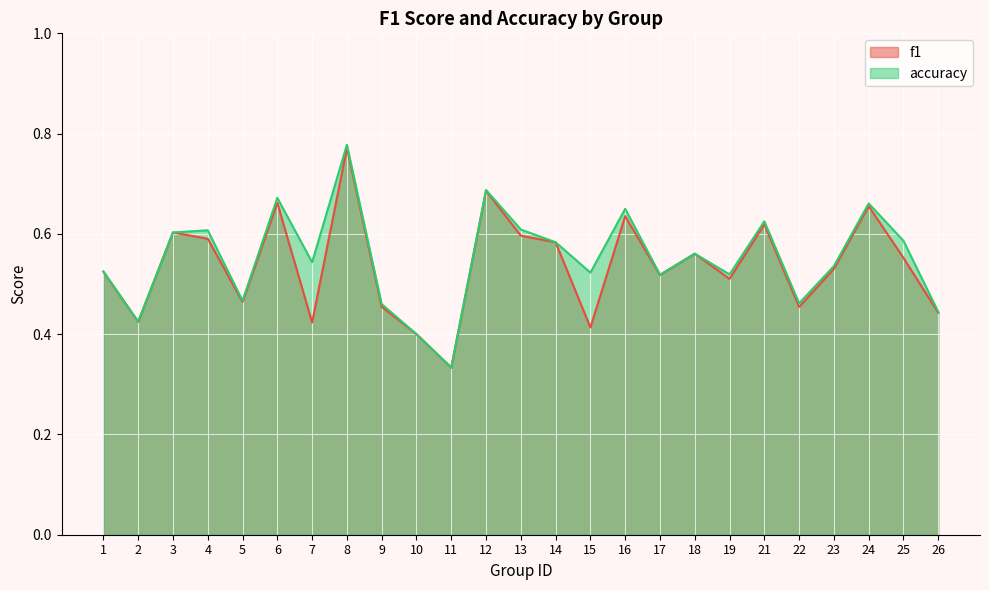

What is the average value of the f1 series?

0.5